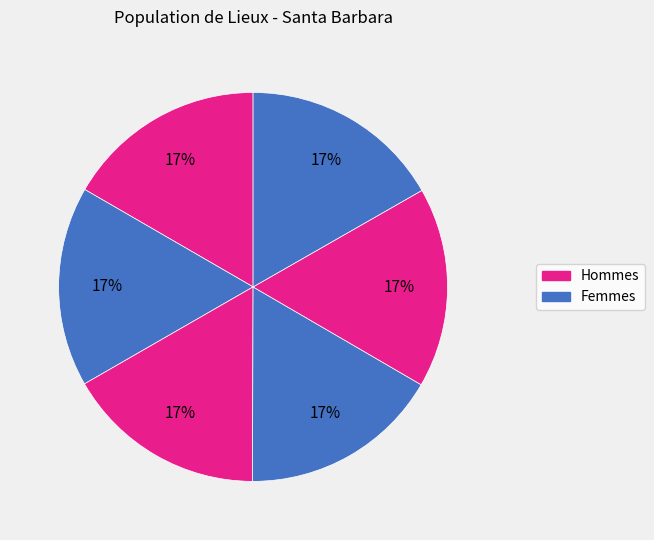

Count the number of slices in the pie.

6